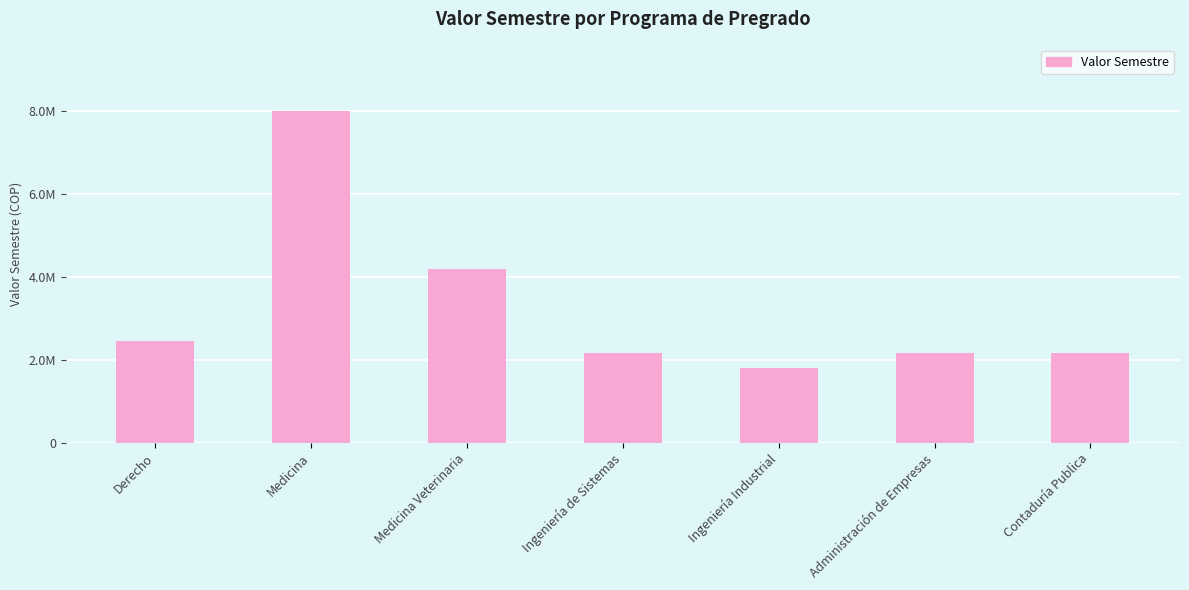

How many bars are there in total?

7